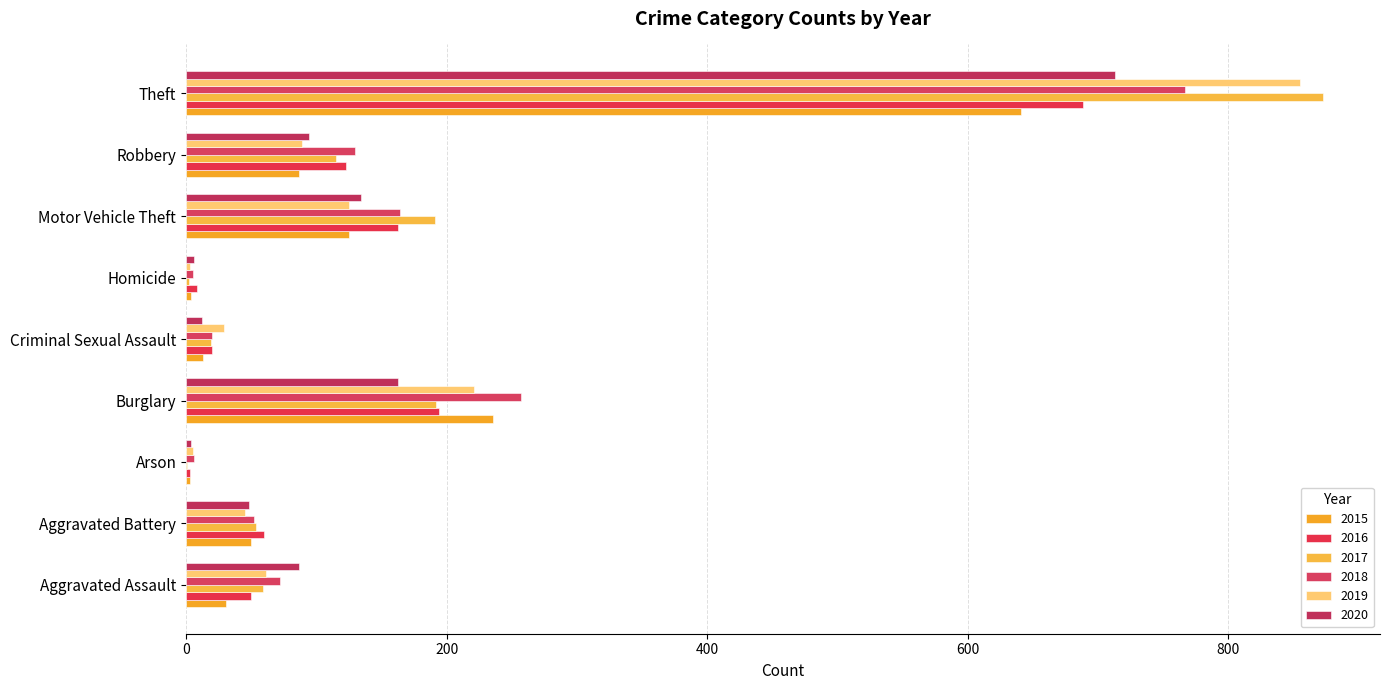

What are all the series names shown in the legend?

2015, 2016, 2017, 2018, 2019, 2020